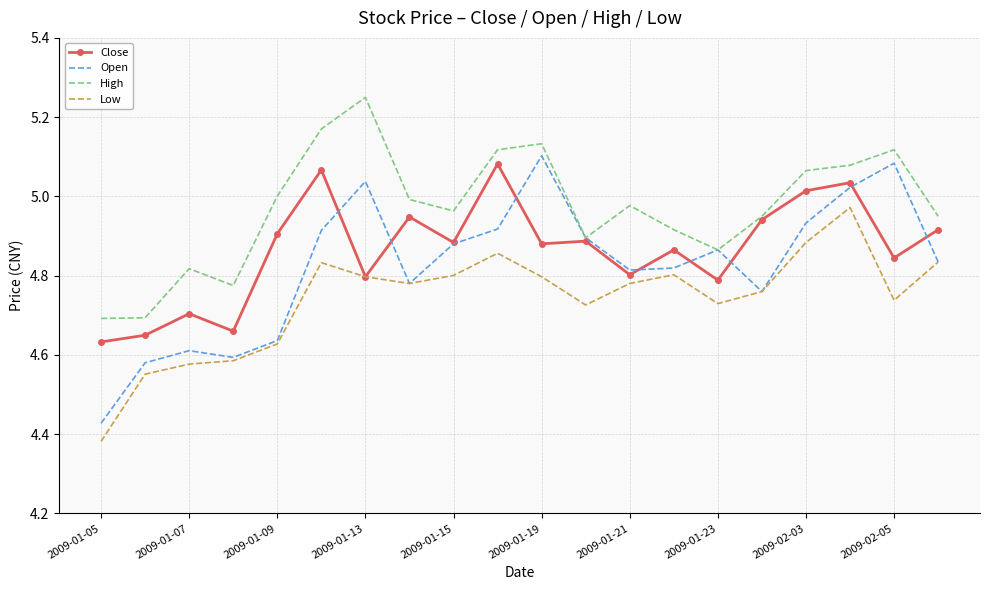

List the series in order of their overall mean, highest first.

High, Close, Open, Low